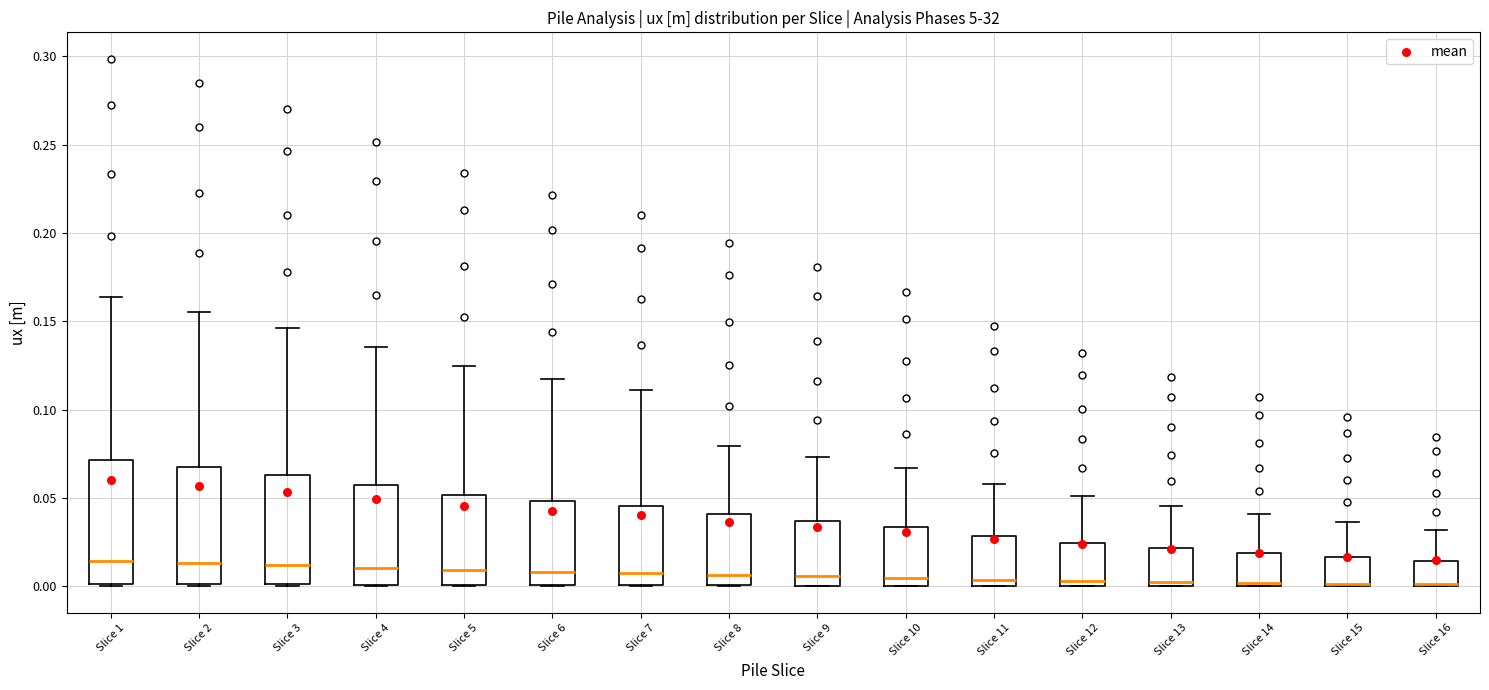

Reading left to right, transcribe this box plot: for each box, give where its median line is, the range the box spans, and where its two whiskers end, as read against the y-axis. The values are not printed on the chart, so give them approximately, as read against the axis.

Slice 1: median 0.015, box 0.000 to 0.070, whiskers 0.000 to 0.165
Slice 2: median 0.015, box 0.000 to 0.065, whiskers 0.000 to 0.155
Slice 3: median 0.010, box 0.000 to 0.065, whiskers 0.000 to 0.145
Slice 4: median 0.010, box 0.000 to 0.055, whiskers 0.000 to 0.135
Slice 5: median 0.010, box 0.000 to 0.050, whiskers 0.000 to 0.125
Slice 6: median 0.010, box 0.000 to 0.050, whiskers 0.000 to 0.120
Slice 7: median 0.005, box 0.000 to 0.045, whiskers 0.000 to 0.110
Slice 8: median 0.005, box 0.000 to 0.040, whiskers 0.000 to 0.080
Slice 9: median 0.005, box 0.000 to 0.035, whiskers 0.000 to 0.075
Slice 10: median 0.005, box 0.000 to 0.035, whiskers 0.000 to 0.065
Slice 11: median 0.005, box 0.000 to 0.030, whiskers 0.000 to 0.060
Slice 12: median 0.005, box 0.000 to 0.025, whiskers 0.000 to 0.050
Slice 13: median 0.000 (just above the box's lower edge), box 0.000 to 0.020, whiskers 0.000 to 0.045
Slice 14: median 0.000 (just above the box's lower edge), box 0.000 to 0.020, whiskers 0.000 to 0.040
Slice 15: median 0.000, box 0.000 to 0.015, whiskers 0.000 to 0.035
Slice 16: median 0.000 (drawn on the box's lower edge), box 0.000 to 0.015, whiskers 0.000 to 0.030